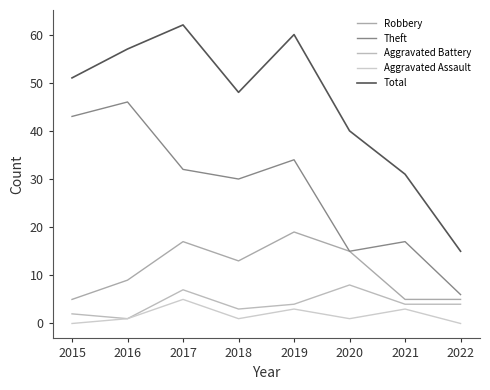

The Total series shows 75 at 2015. True or false?

False